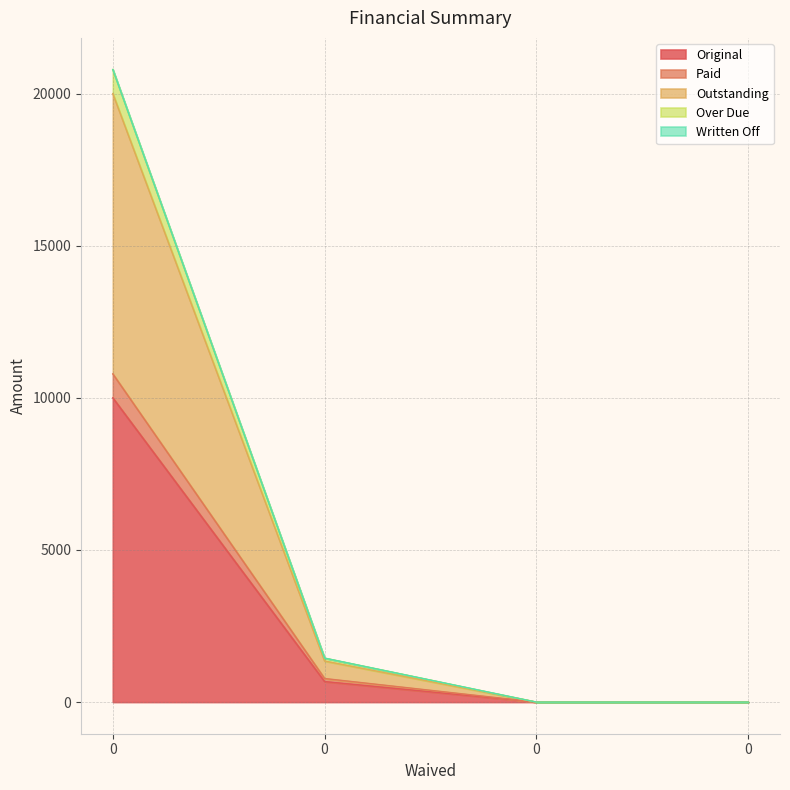

What is the spread (max minus min) of values at 0?

10792.4